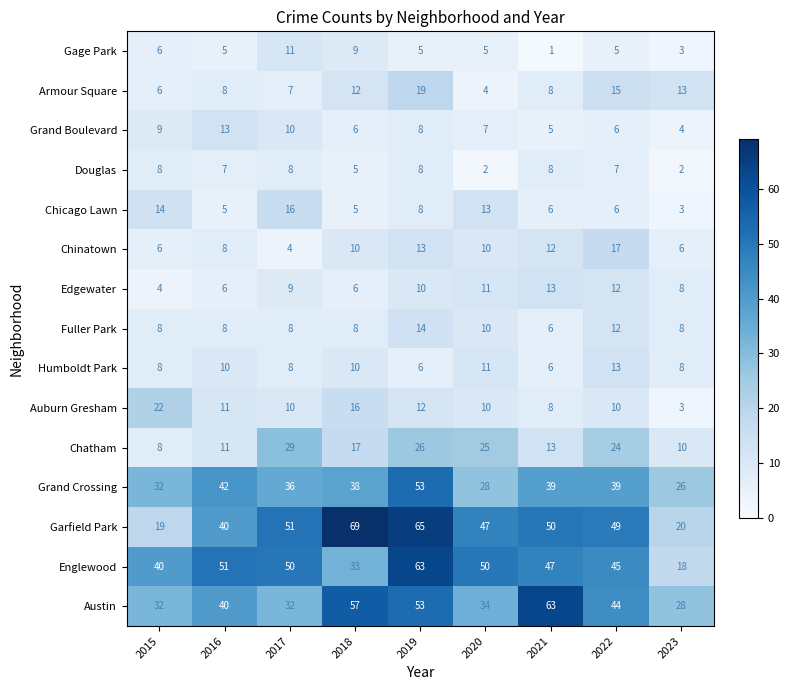

The value of Grand Boulevard at 2019 is 5. True or false?

False